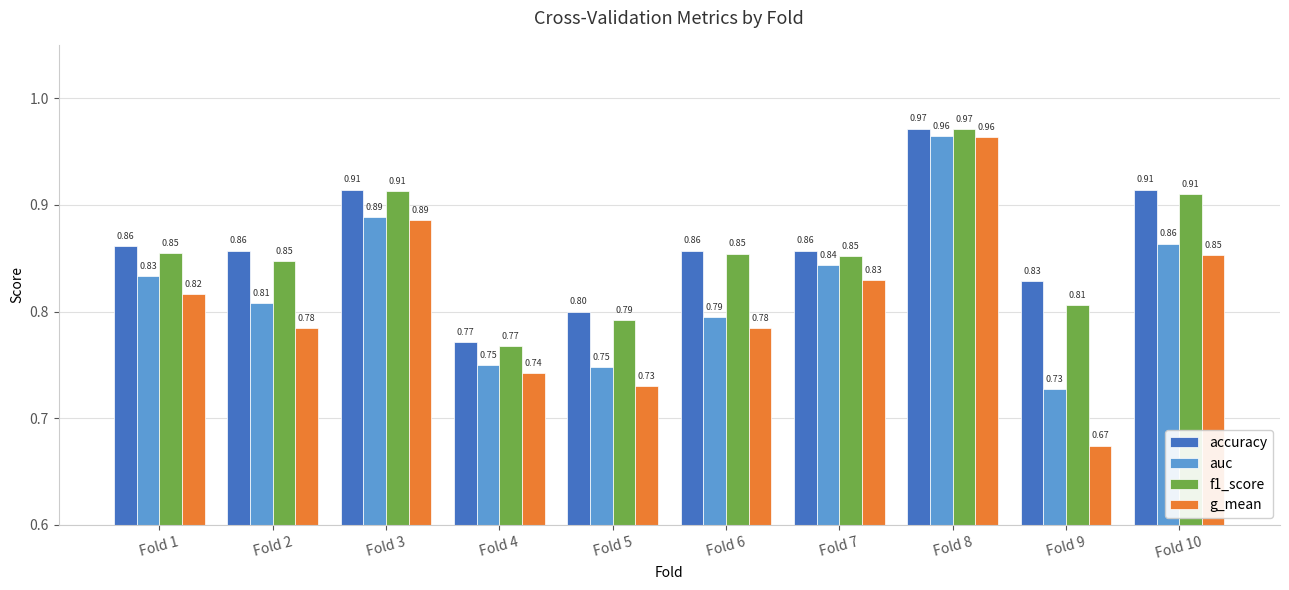

At which category is the sum across all series the highest?

Fold 8